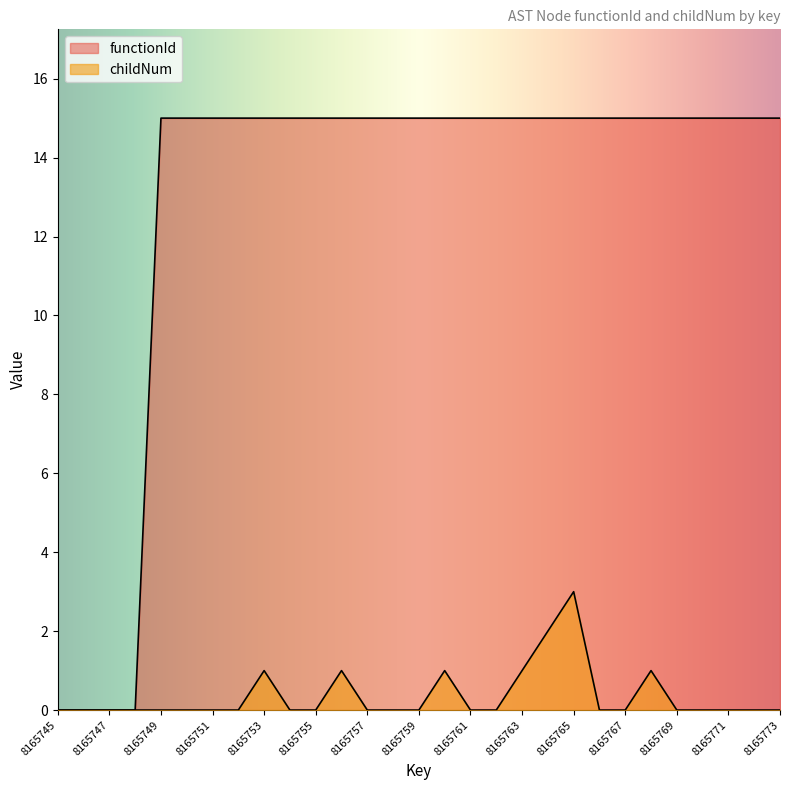

What is the total value across all series at 8165750?

15